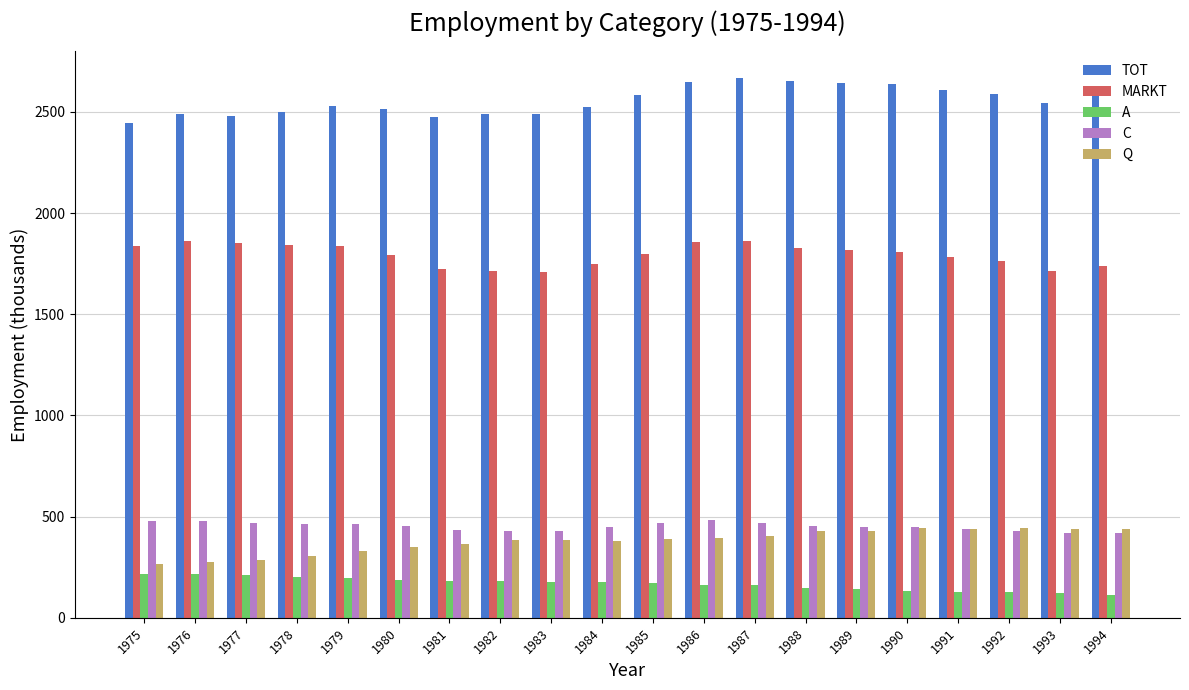

Which series has the widest spread of values?

TOT